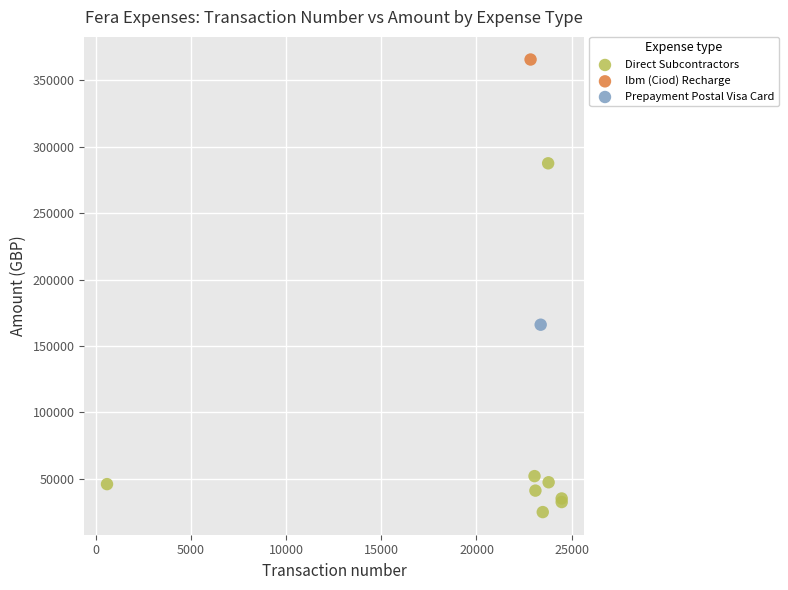

What are all the series names shown in the legend?

Direct Subcontractors, Ibm (Ciod) Recharge, Prepayment Postal Visa Card